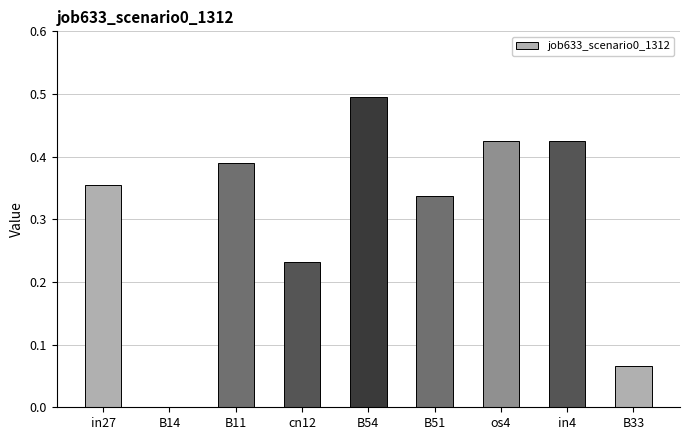

Which label corresponds to the largest value in the chart?

B54